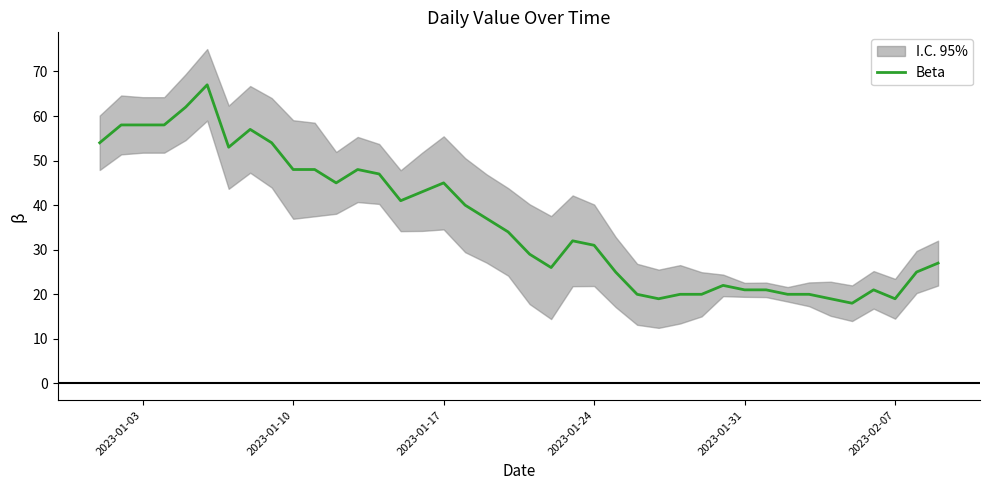

How many lines are shown in the chart?

1